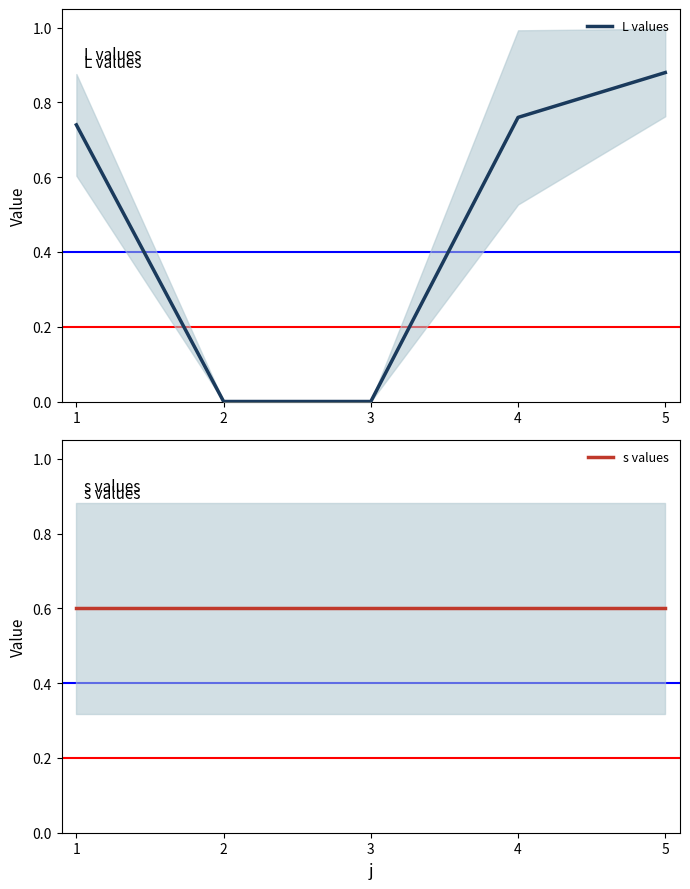

Is it true that s values equals 0.9 at 3?

False